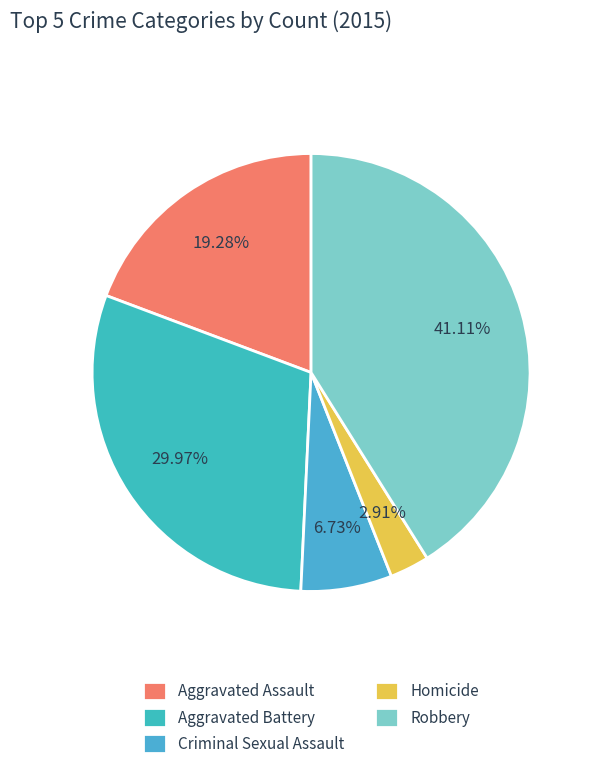

Does any single category account for the majority?

No